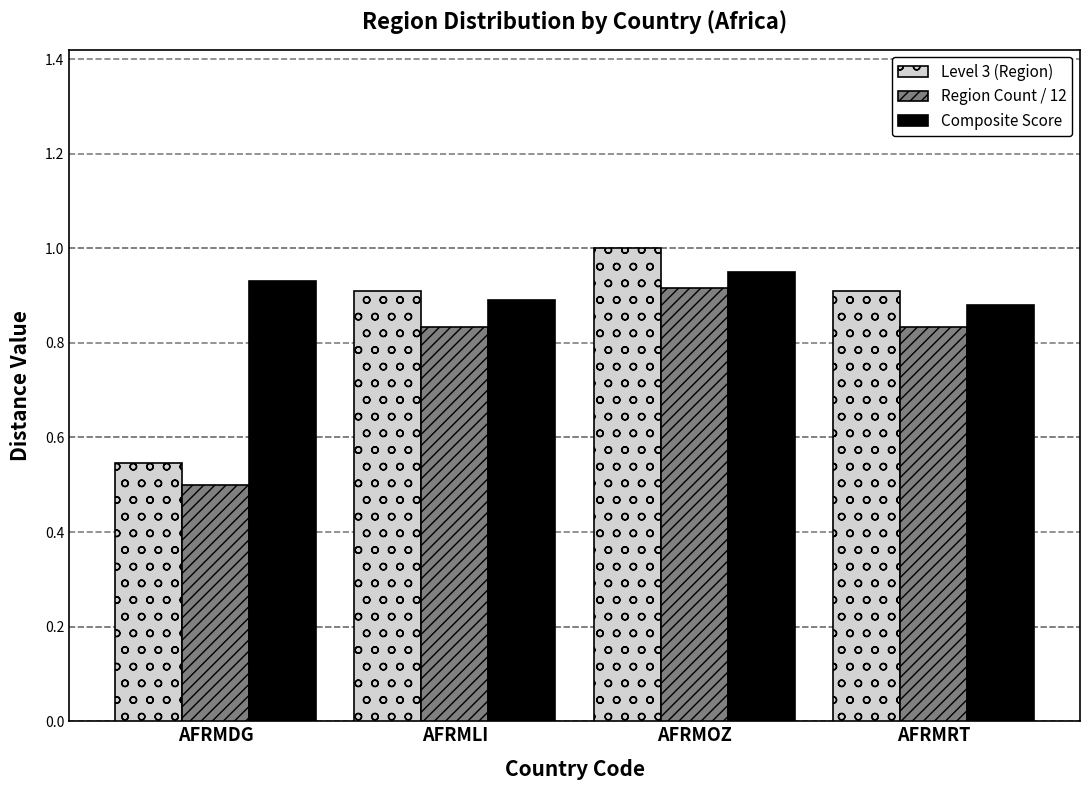

How many series are shown in this chart?

3